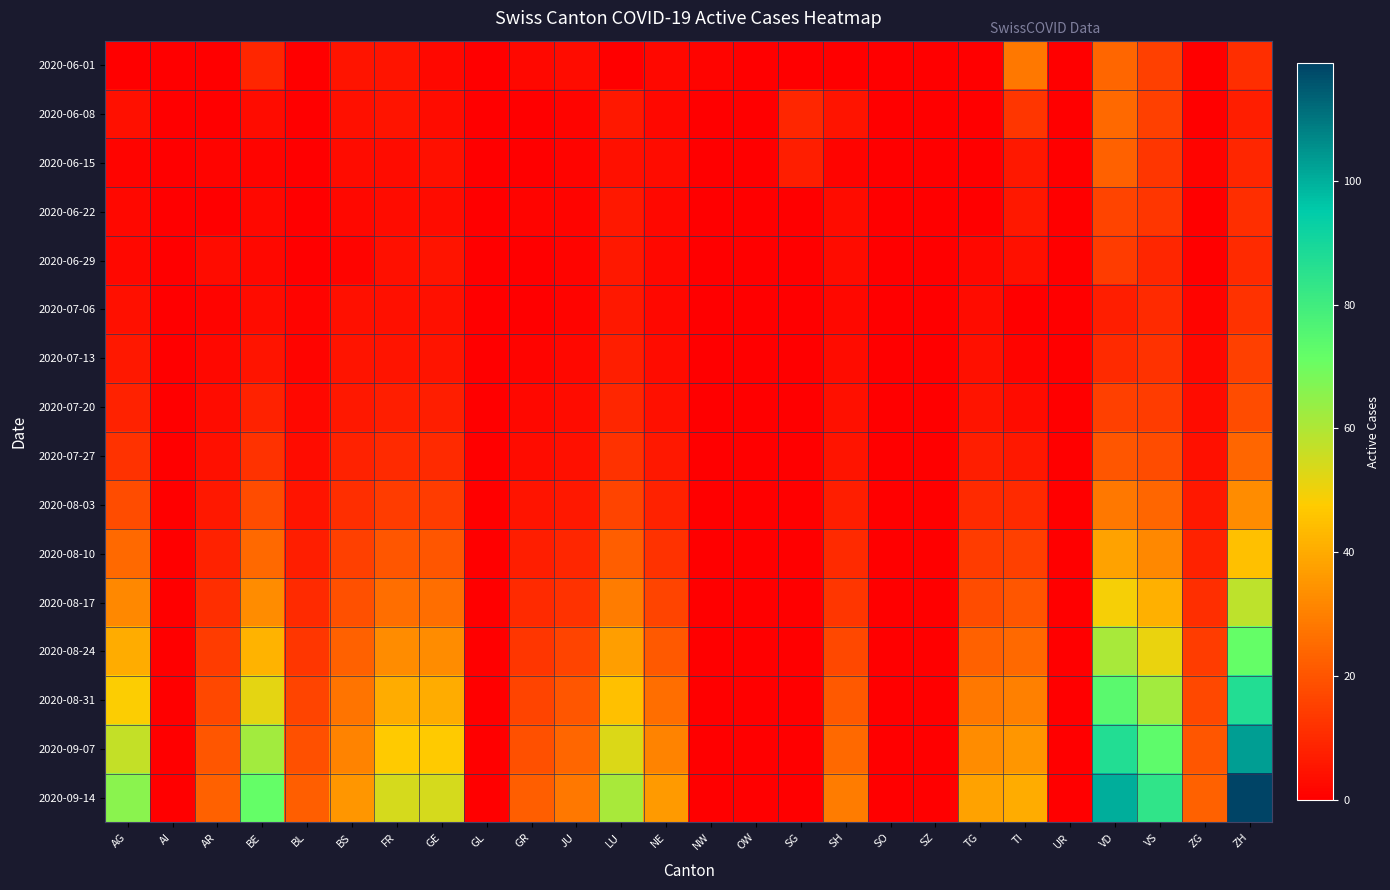

Which series has the widest spread of values?

2020-09-14